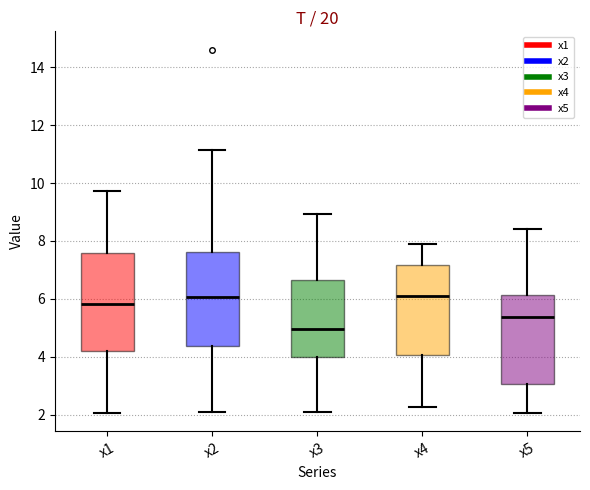

Reading left to right, transcribe this box plot: for each box, give where its median line is, the range the box spans, and where its two whiskers end, as read against the y-axis. The values are not printed on the chart, so give them approximately, as read against the axis.

x1: median 5.8, box 4.2 to 7.6, whiskers 2.0 to 9.8
x2: median 6.0, box 4.4 to 7.6, whiskers 2.2 to 11.2
x3: median 5.0, box 4.0 to 6.6, whiskers 2.2 to 9.0
x4: median 6.0, box 4.0 to 7.2, whiskers 2.2 to 7.8
x5: median 5.4, box 3.0 to 6.2, whiskers 2.0 to 8.4